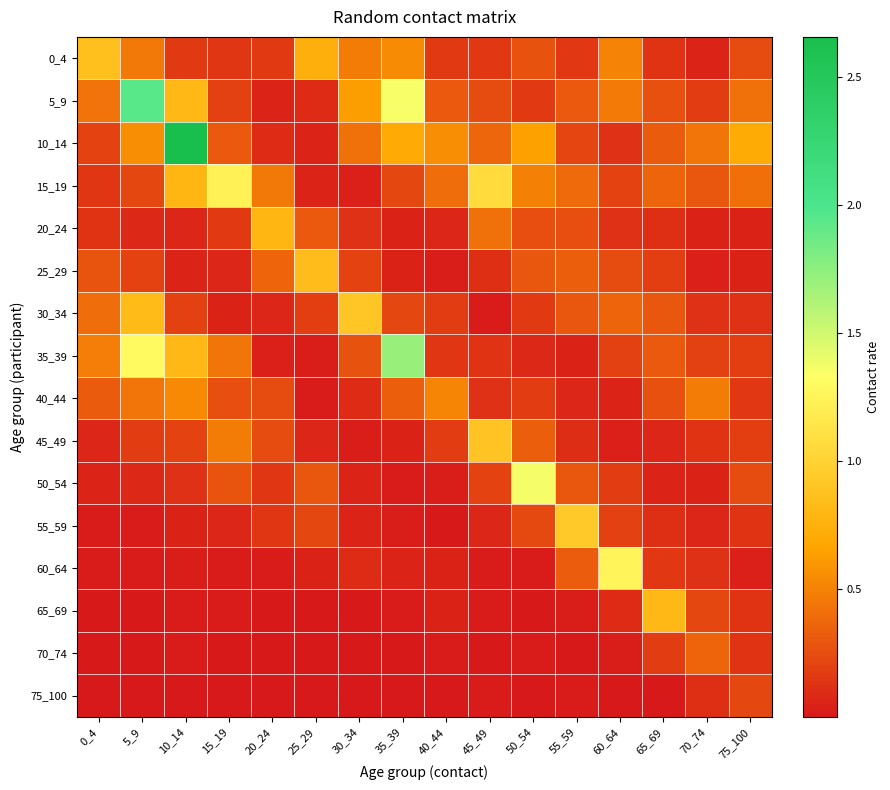

At how many categories does at least one series exceed 2?

1